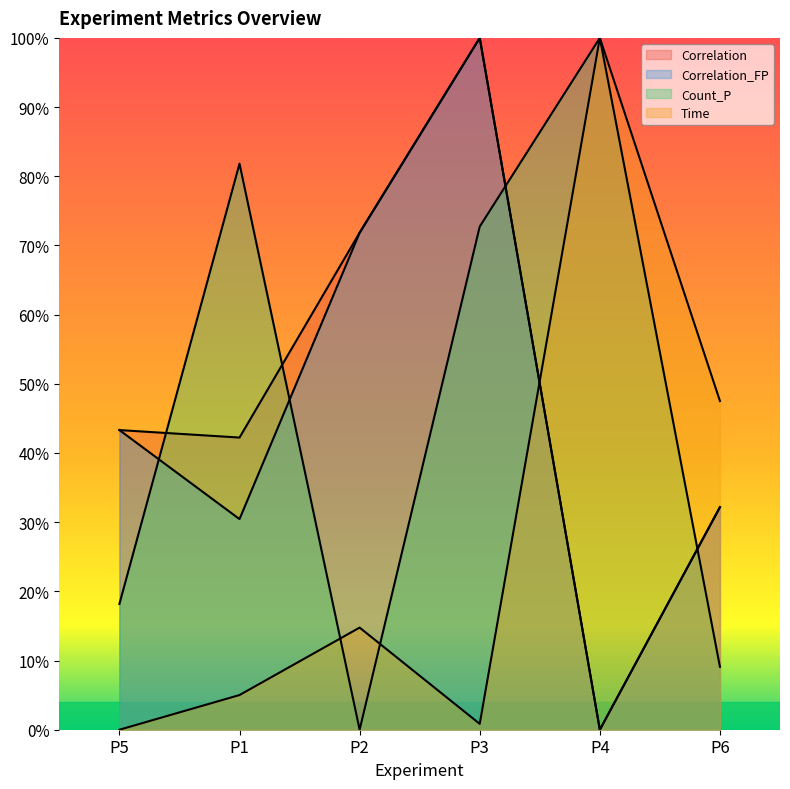

How many intersections are there between Count_P and Correlation?

4